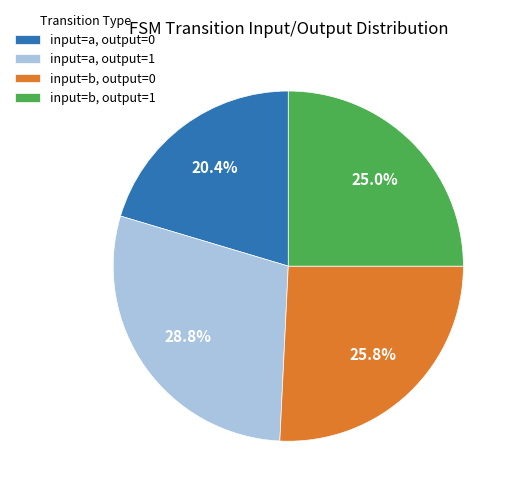

To the nearest percent, what is the average slice percentage?

25%